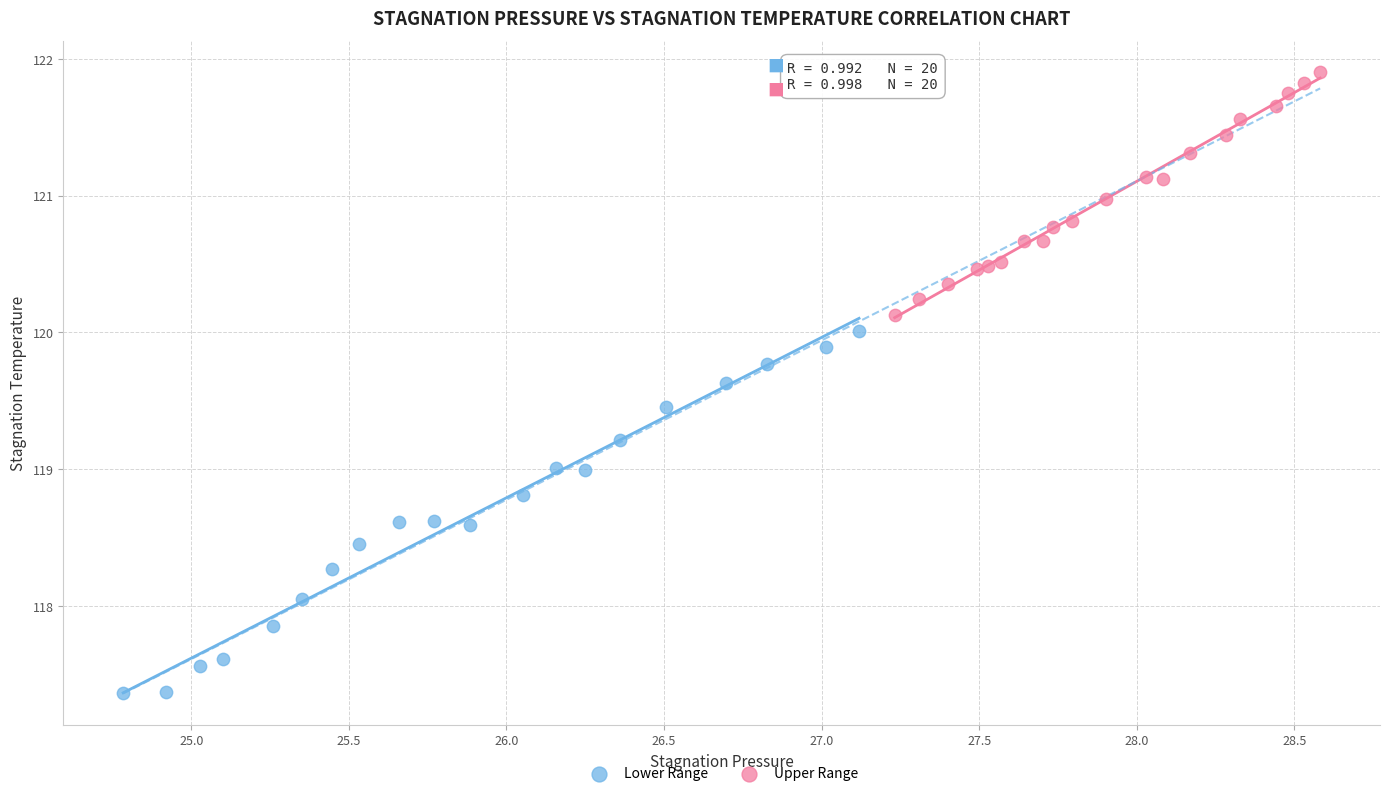

Which series reaches the minimum Y coordinate?

Lower Range